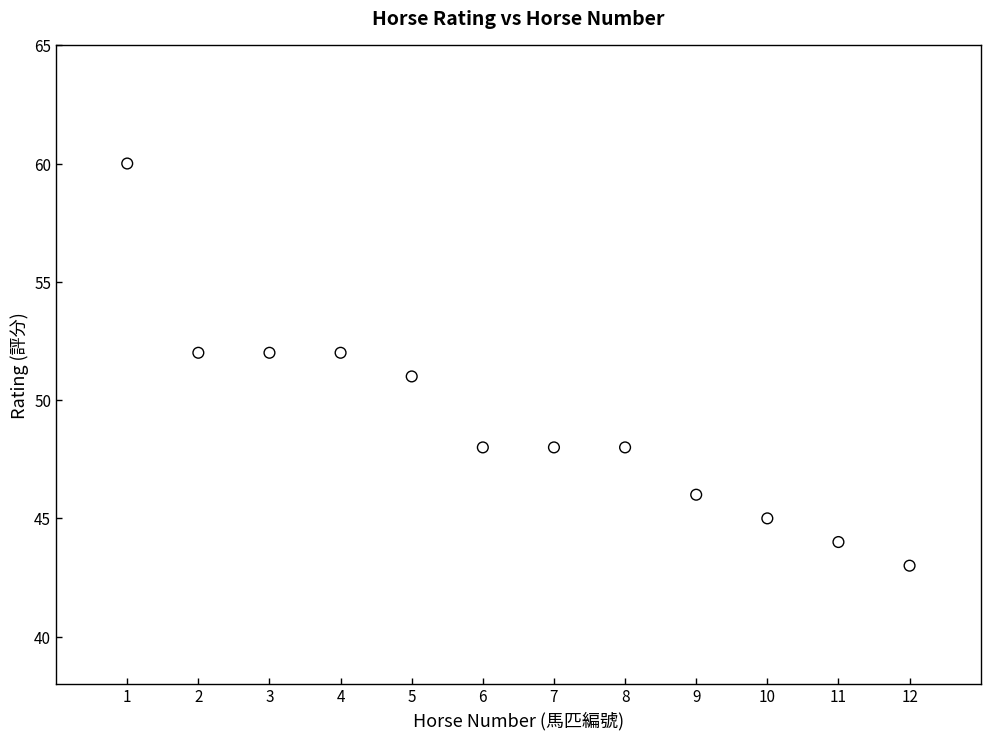

What is the range of X values (max minus min)?

11